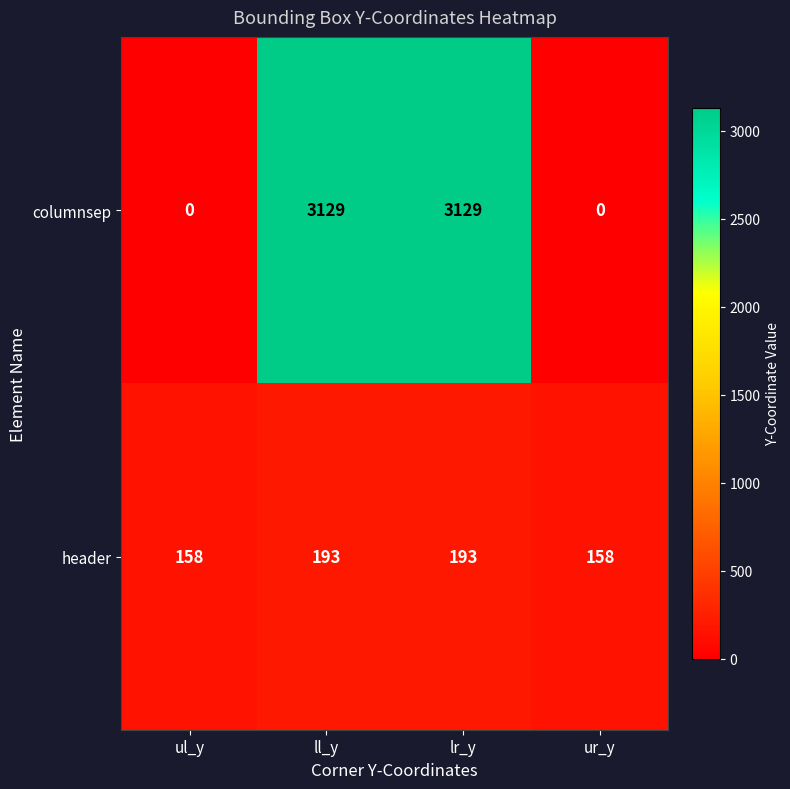

Which series has the widest spread of values?

columnsep